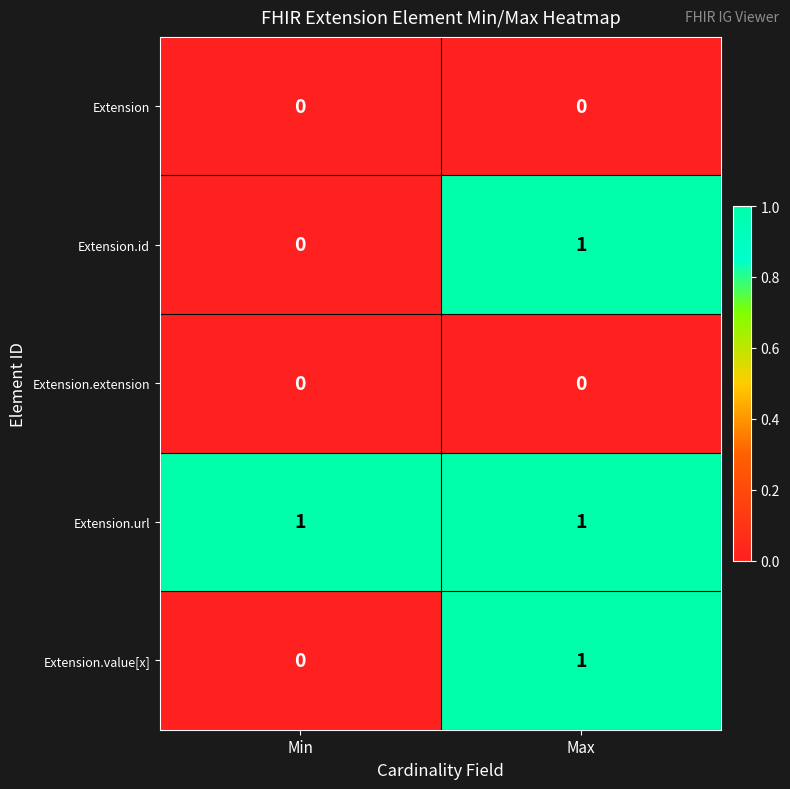

Is it true that Extension.value[x] equals 0 at Min?

True